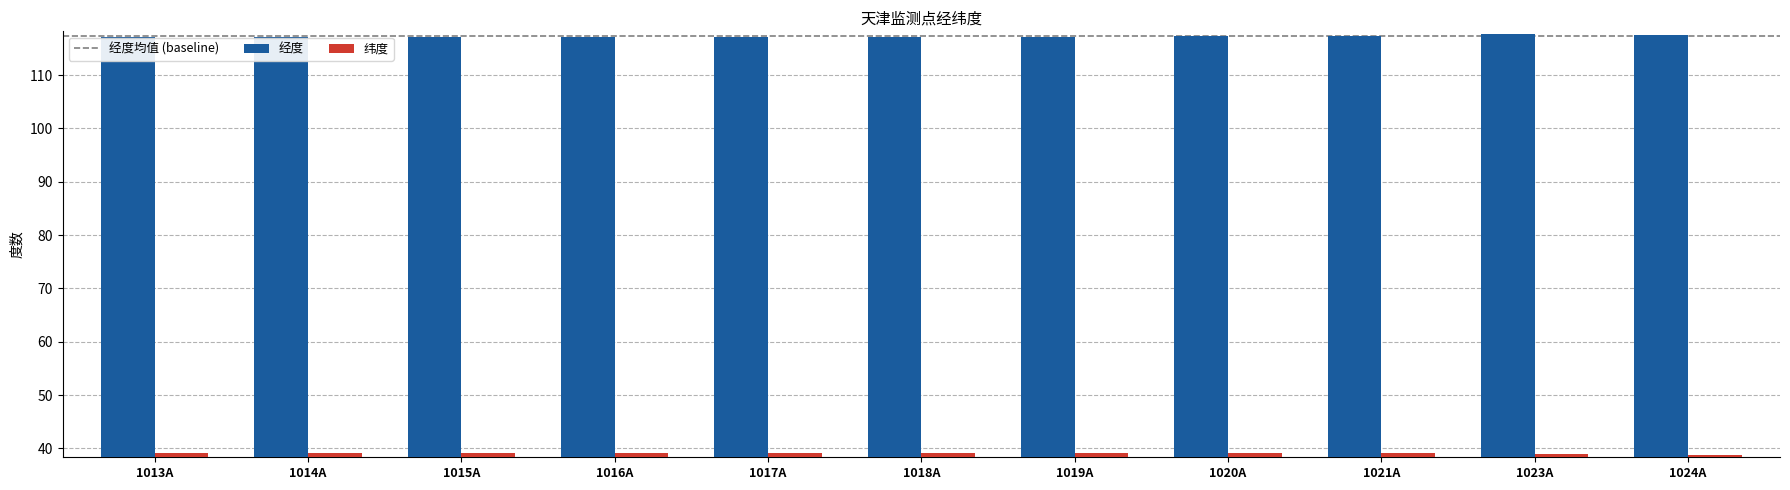

How many groups of bars are there?

11